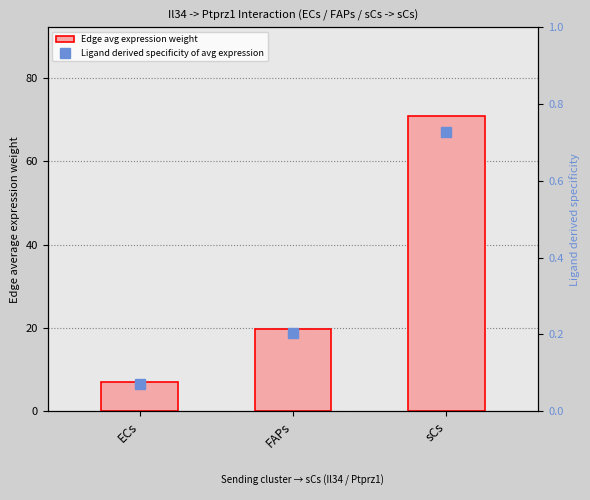

Which series has the largest range (max minus min)?

Edge avg expression weight